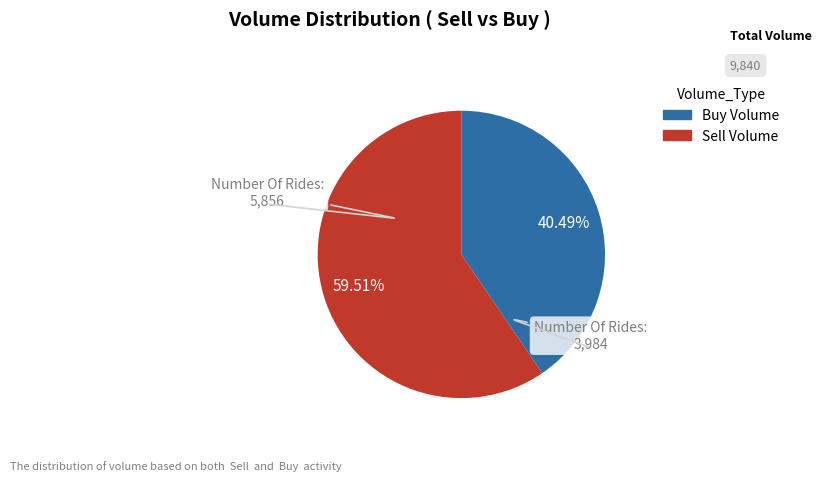

Is there a majority slice in this chart?

Yes